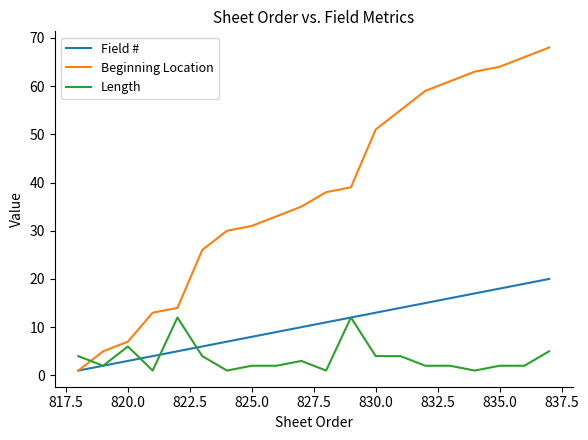

At how many categories does at least one series exceed 50?

8